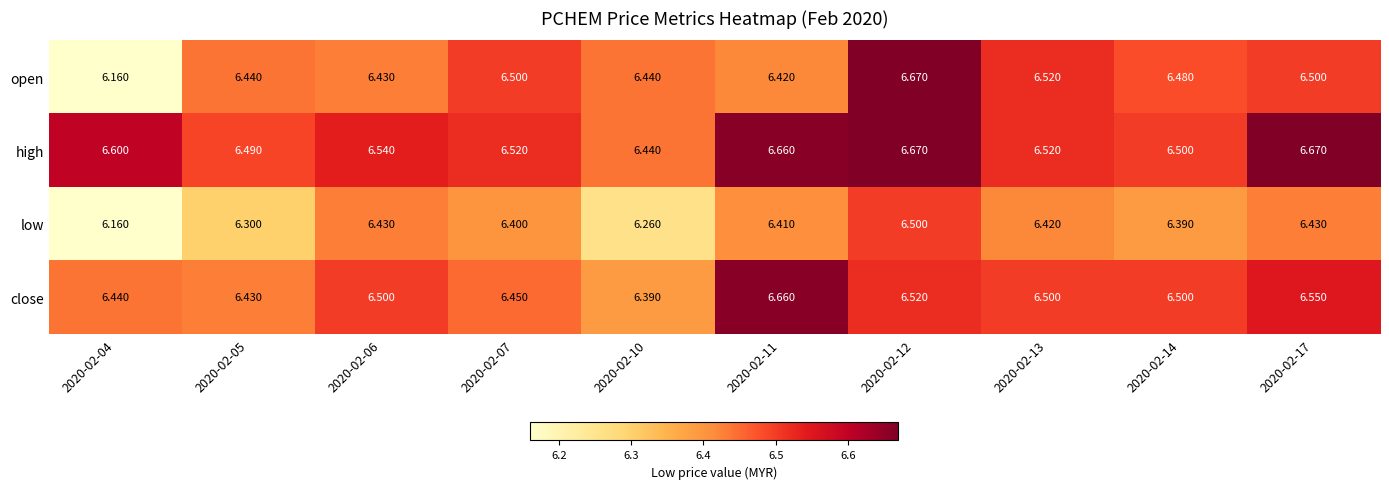

Which category has the lowest value across all series?

2020-02-04